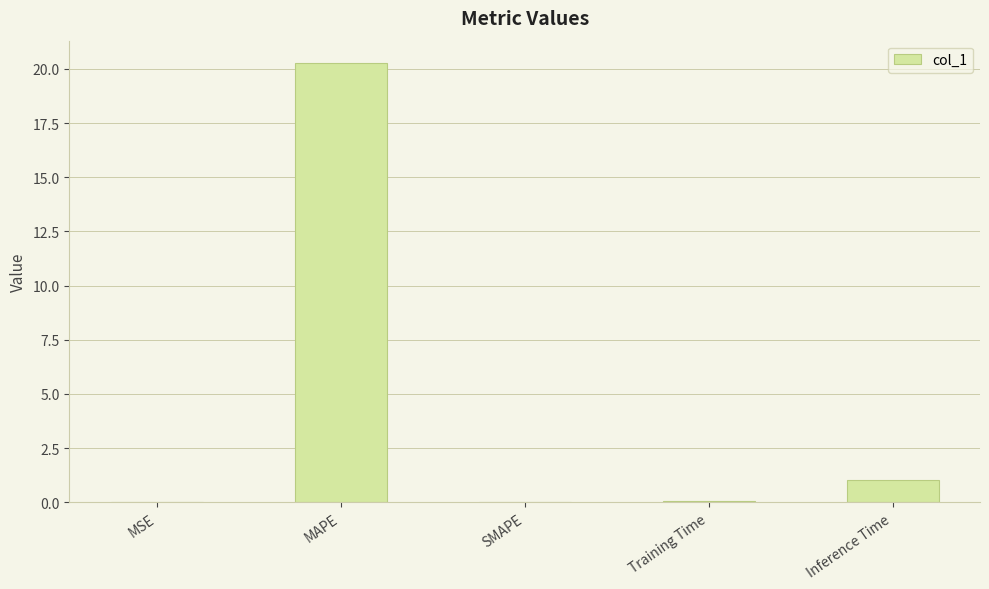

Is it true that the value at Inference Time is 1.0?

True